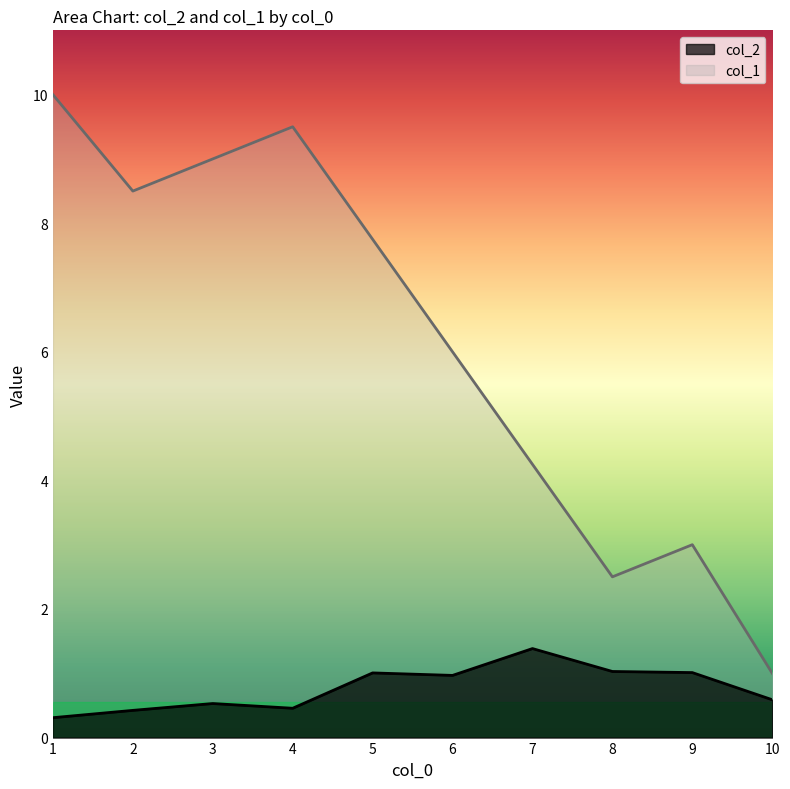

How many lines are shown in the chart?

2